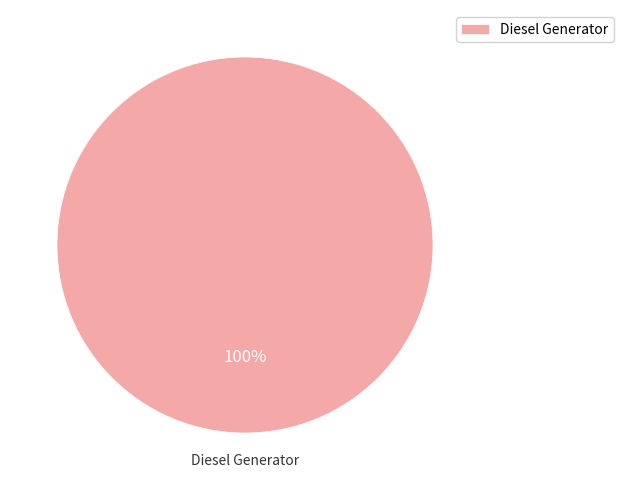

The Diesel Generator slice represents 100% of the pie. True or false?

True